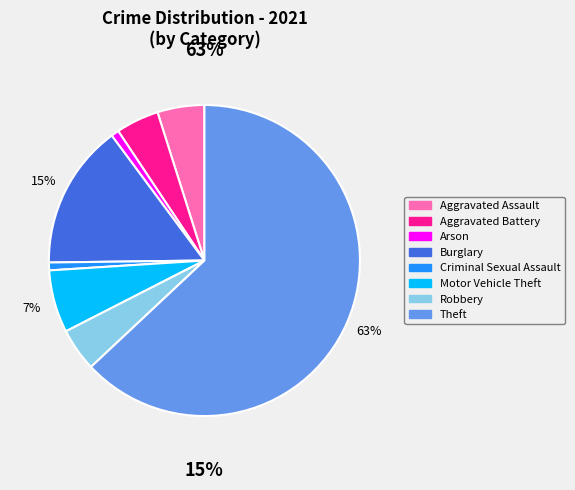

Does Theft account for over 50% of the chart?

Yes